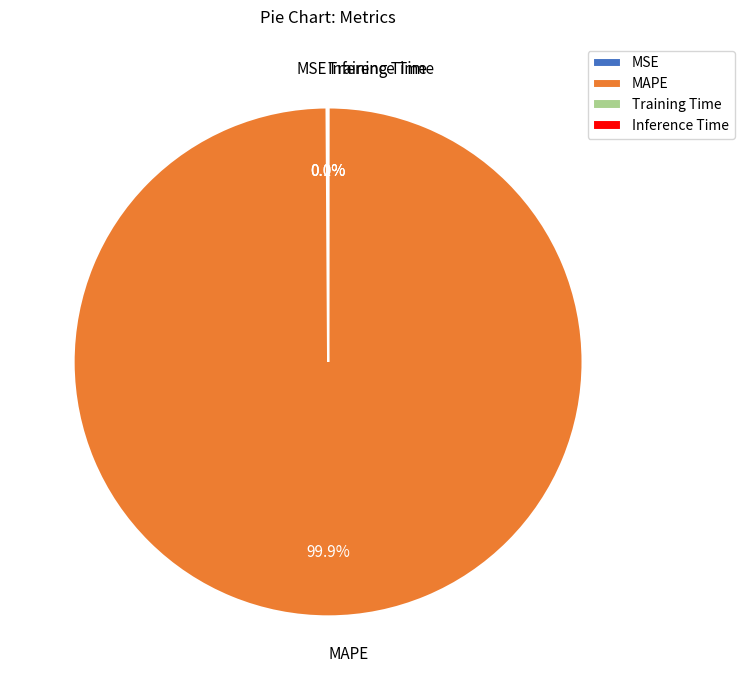

Is there a majority slice in this chart?

Yes